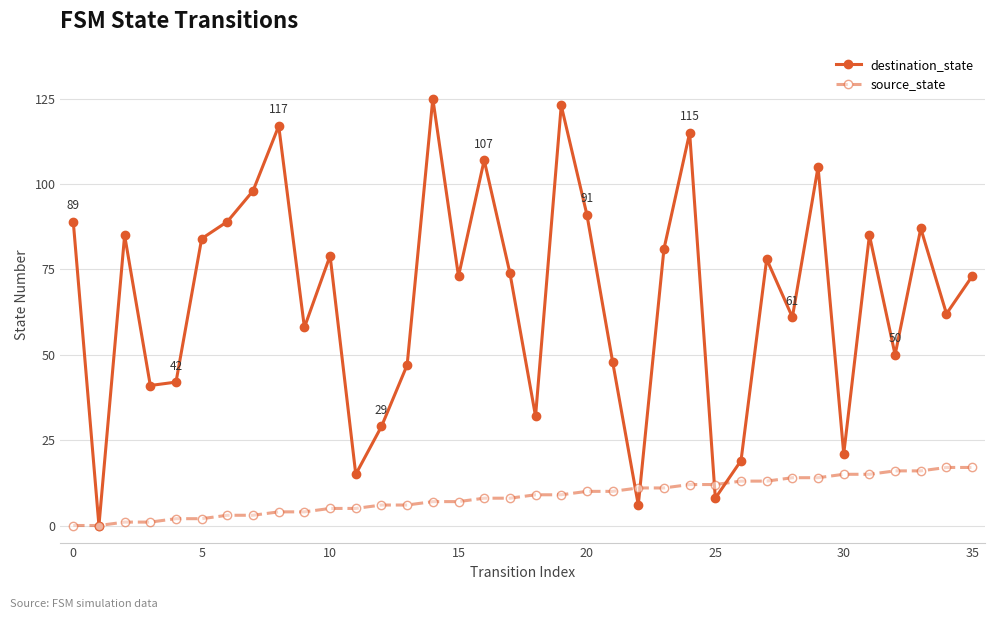

What is the highest value of the source_state series?

17